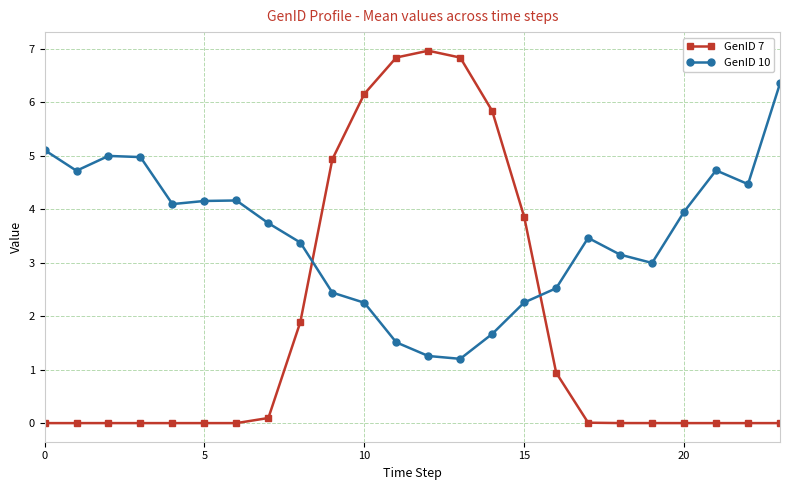

How many distinct data groups are displayed?

2